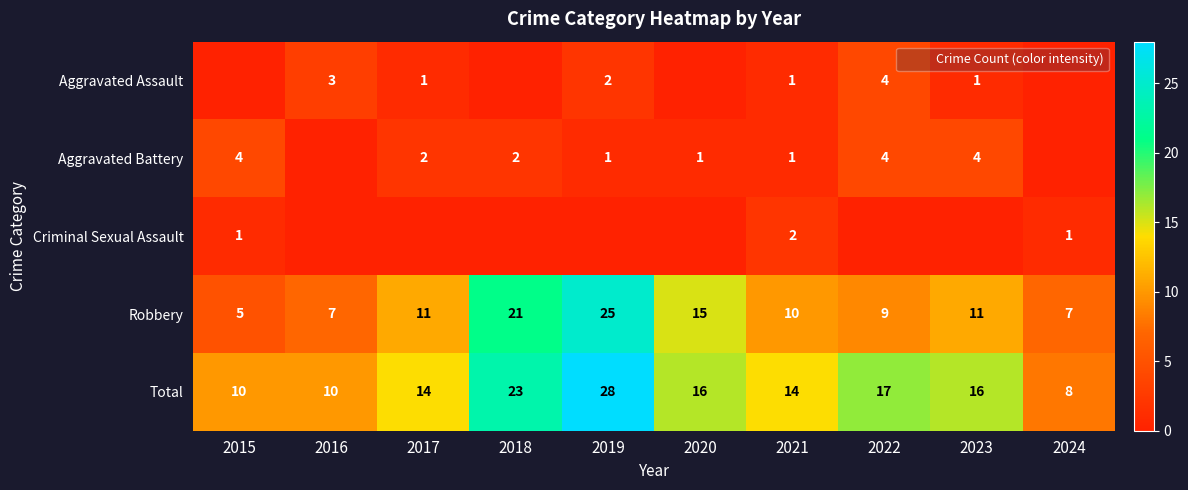

How many values in the Robbery series exceed 11?

3